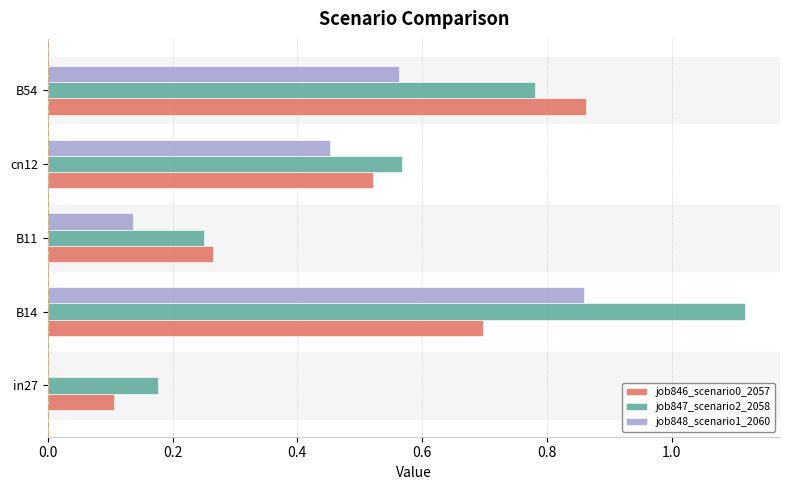

What is the sum of the job847_scenario2_2058 values at cn12 and in27?

0.7